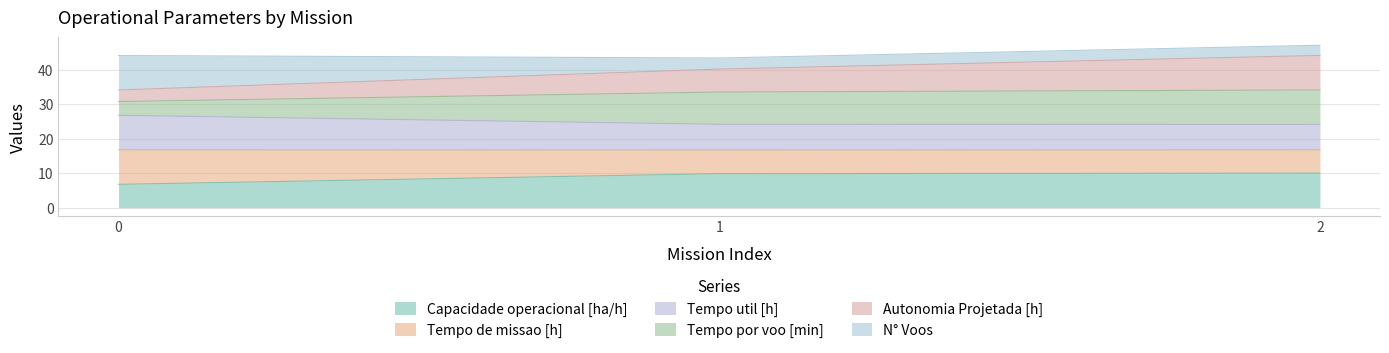

What is the highest value of the Capacidade operacional [ha/h] series?

10.0